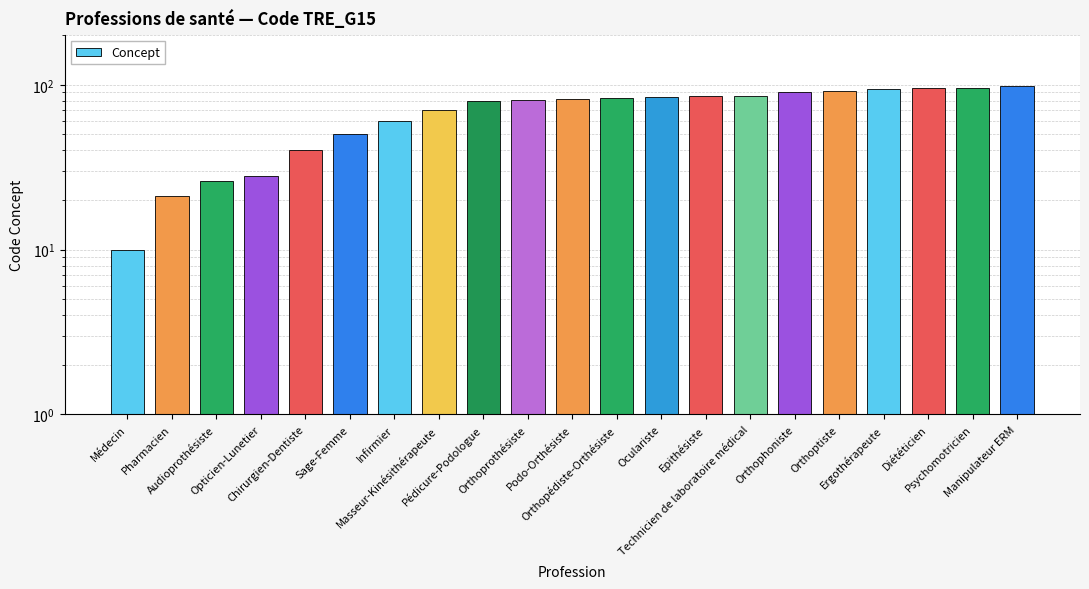

What is the greatest value displayed?

98